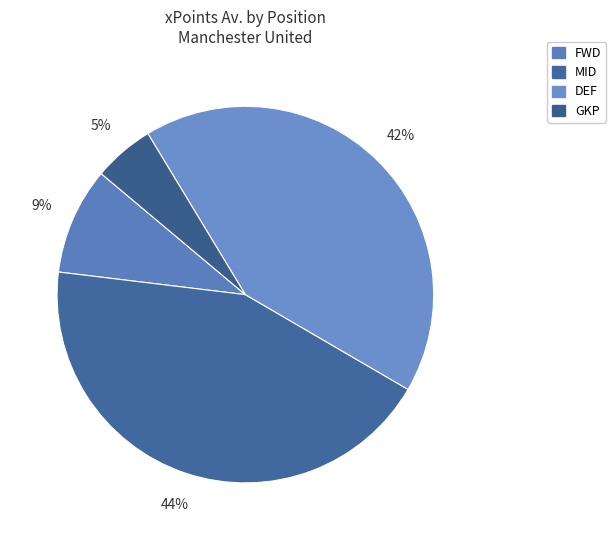

Between DEF and MID, which is larger?

MID